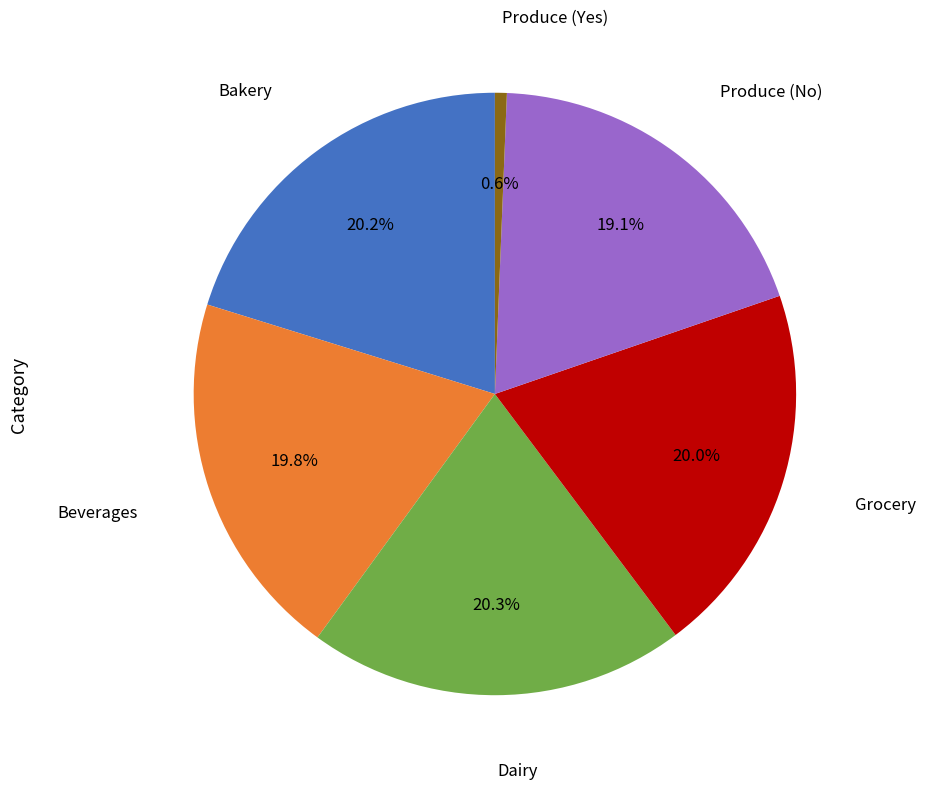

Does any single category account for the majority?

No